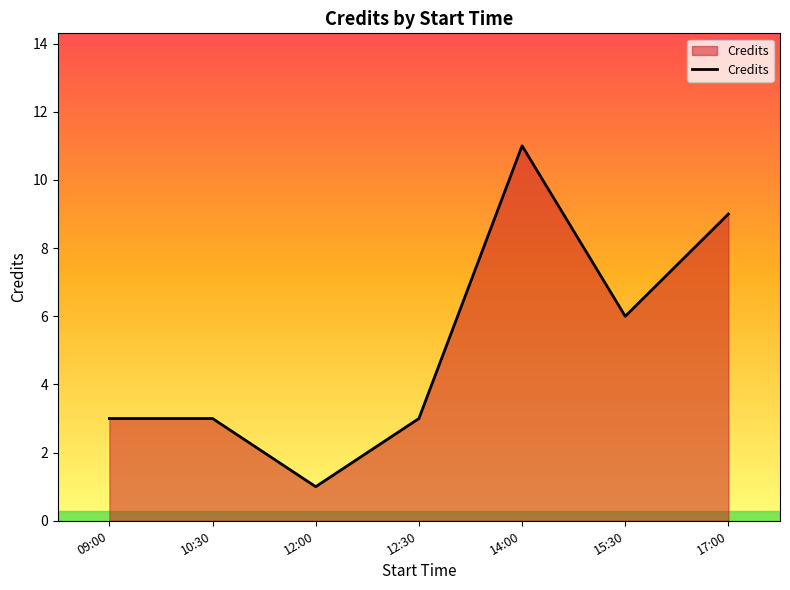

Reading left to right, extract all data points from this chart.

09:00=3	10:30=3	12:00=1	12:30=3	14:00=11	15:30=6	17:00=9